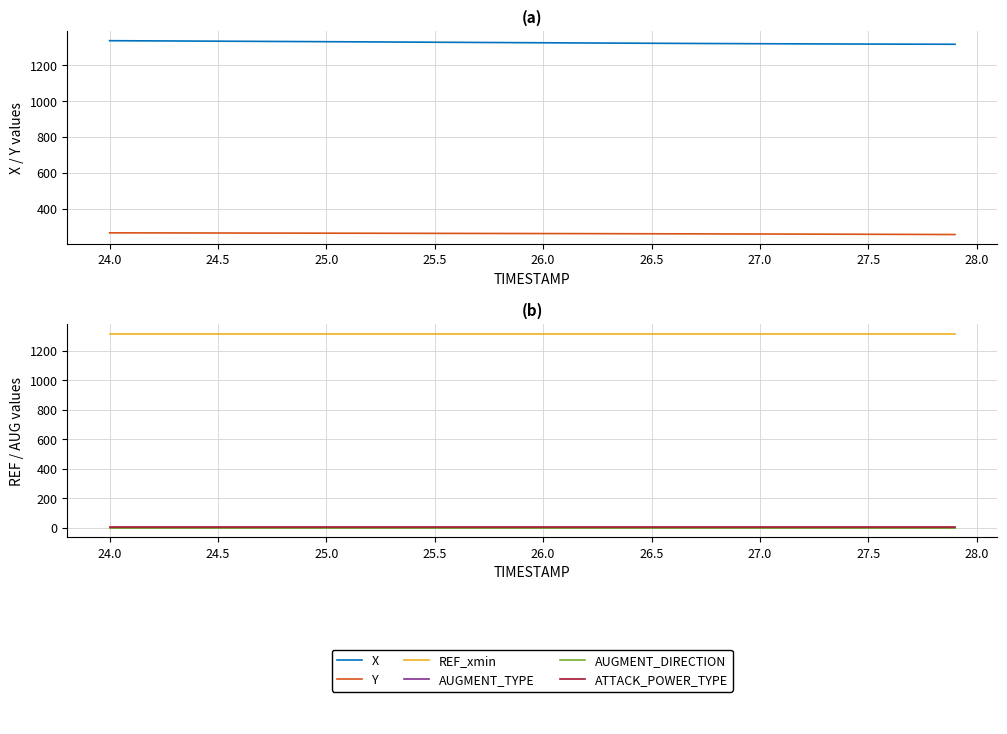

True or false: AUGMENT_DIRECTION has a value of 1.6 at 27.5.

False